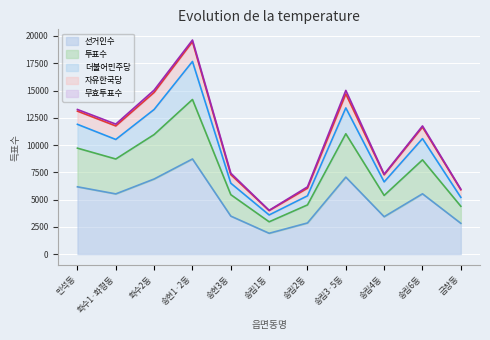

True or false: 투표수 has a value of 27780 at 송현1·2동.

False